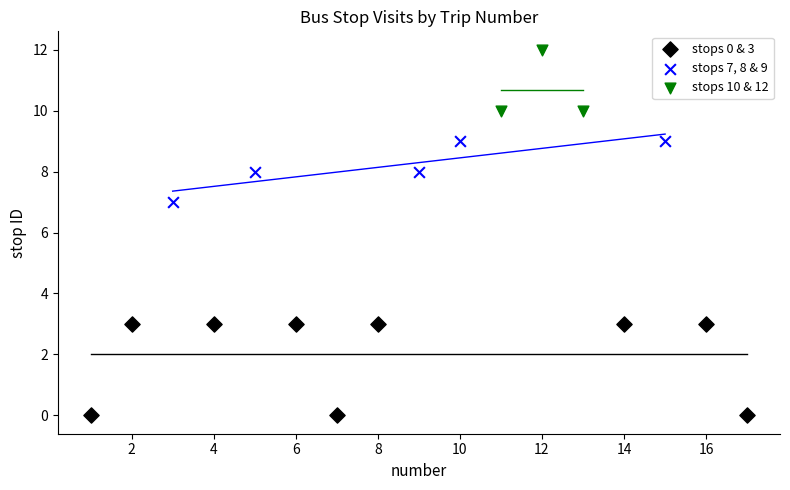

Which series has the widest spread of Y values?

stops 0 & 3